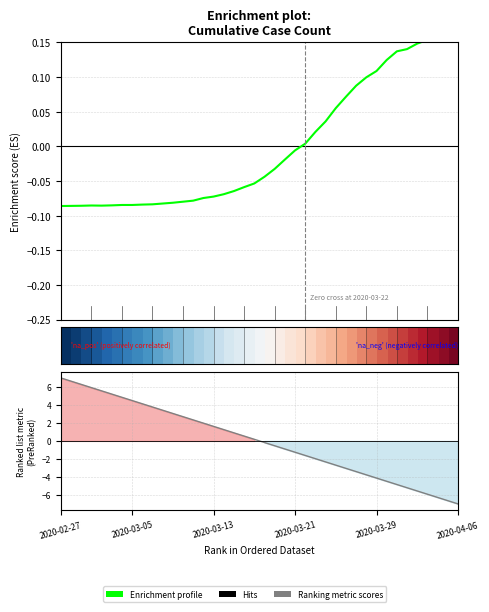

The chart shows a value of -0.0 at 2020-03-21. True or false?

False